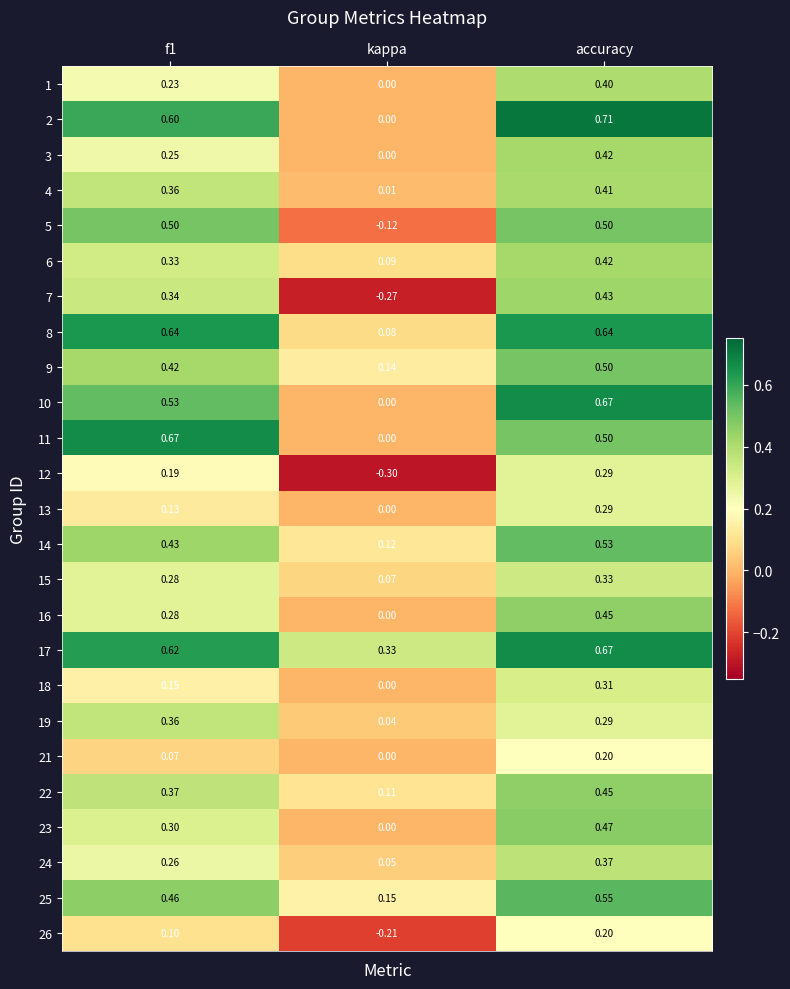

Between f1 and kappa, which series saw the biggest shift?

11